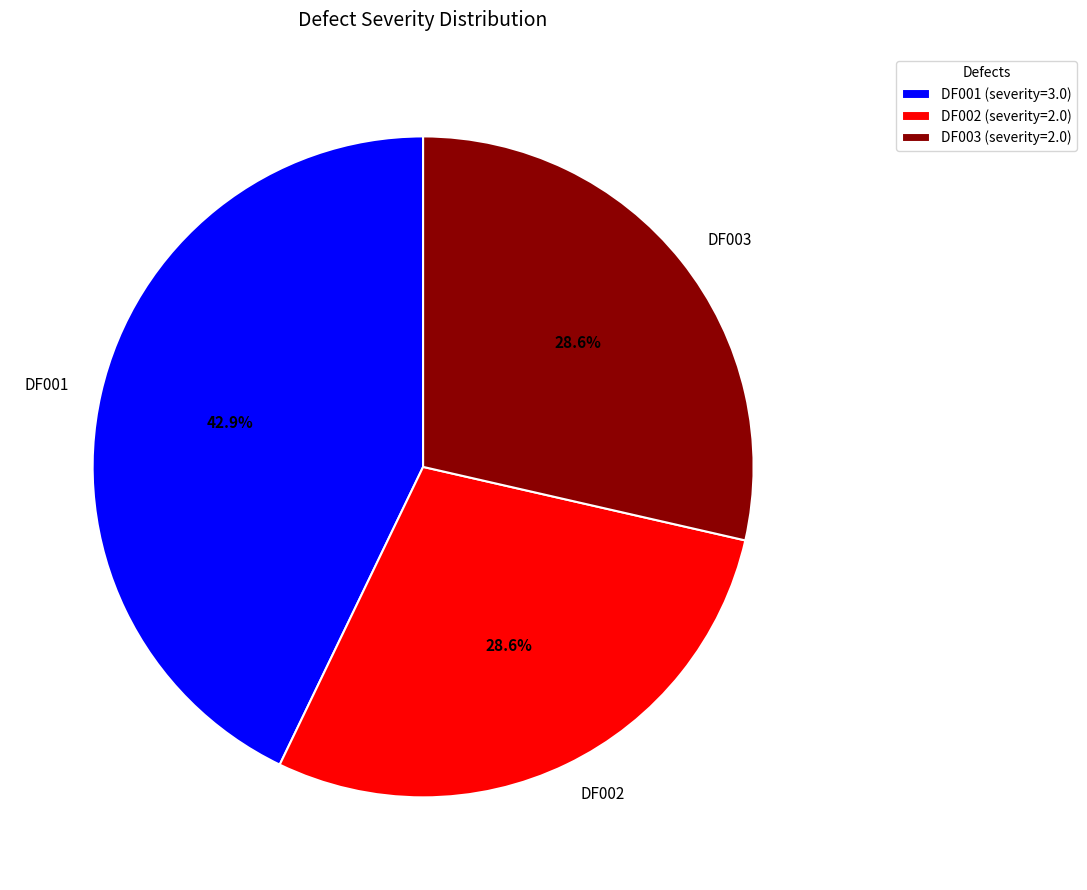

To the nearest percent, what is the difference between the largest and smallest slice percentages?

14%